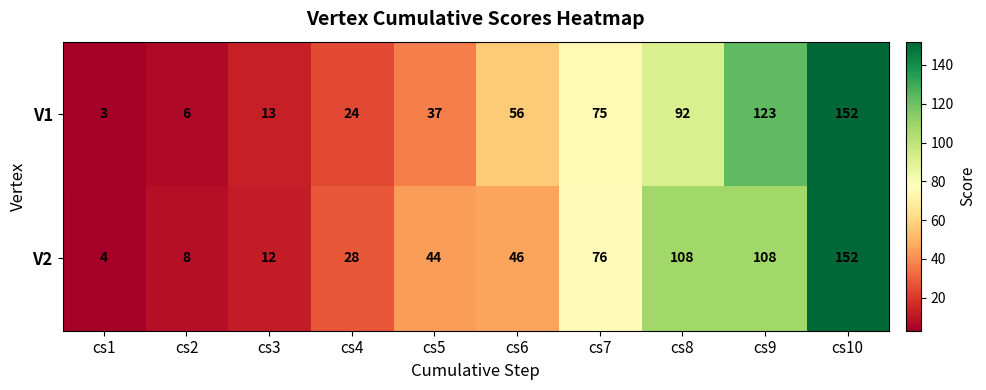

What is the sum of the V2 values at cs7 and cs8?

184